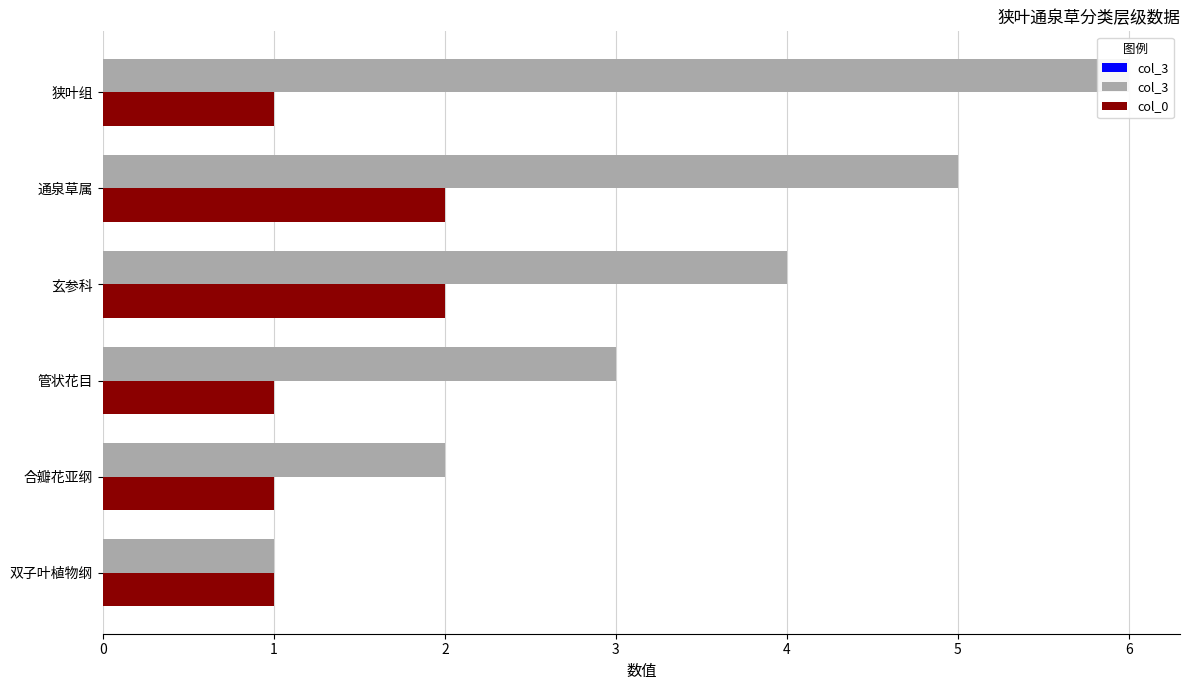

Reading left to right, list all the values displayed in this chart.

col_3: 1	2	3	4	5	6
col_0: 1	1	1	2	2	1